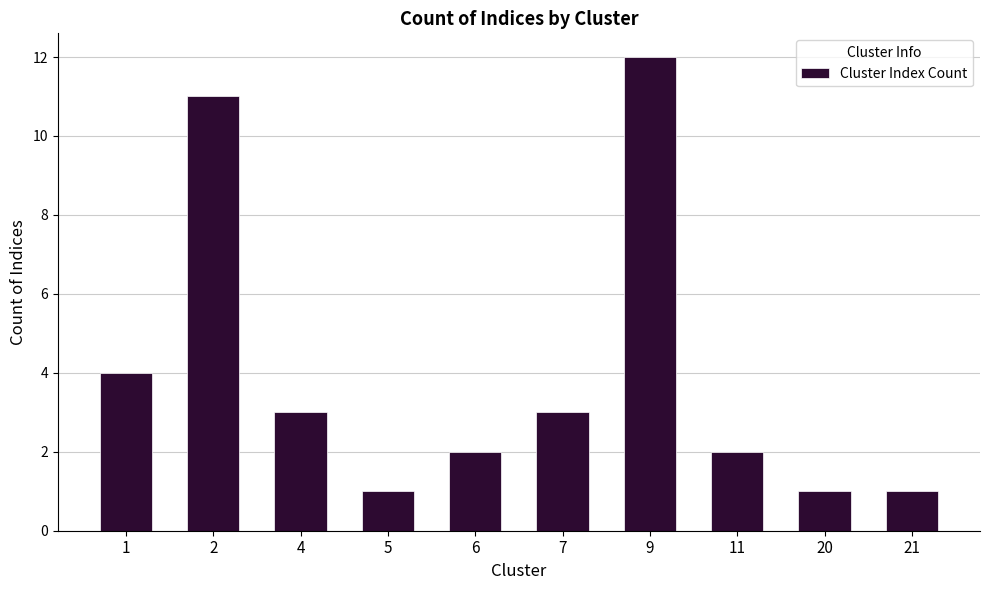

What is the value of the 10th bar from the left?

1